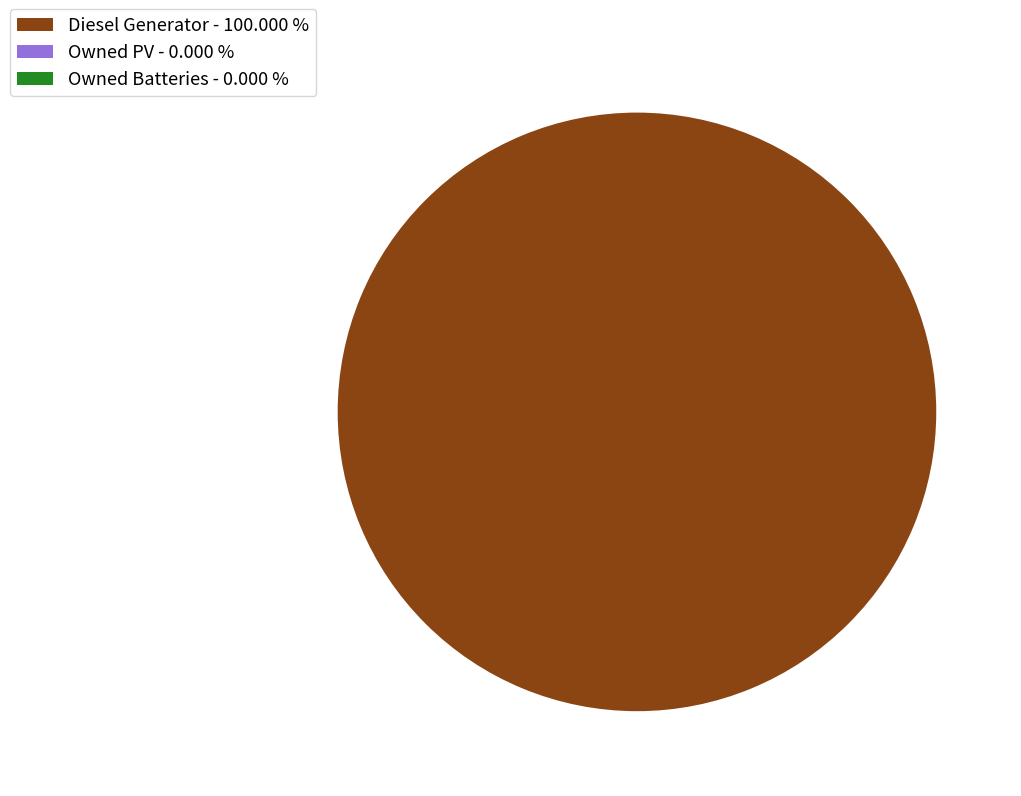

Does any single category account for the majority?

Yes